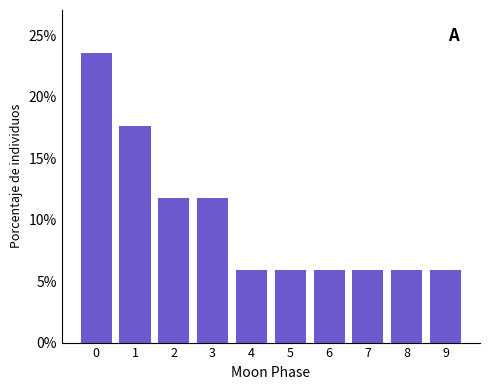

Reading right to left, extract all data points from this chart.

5.9	5.9	5.9	5.9	5.9	5.9	11.8	11.8	17.6	23.5